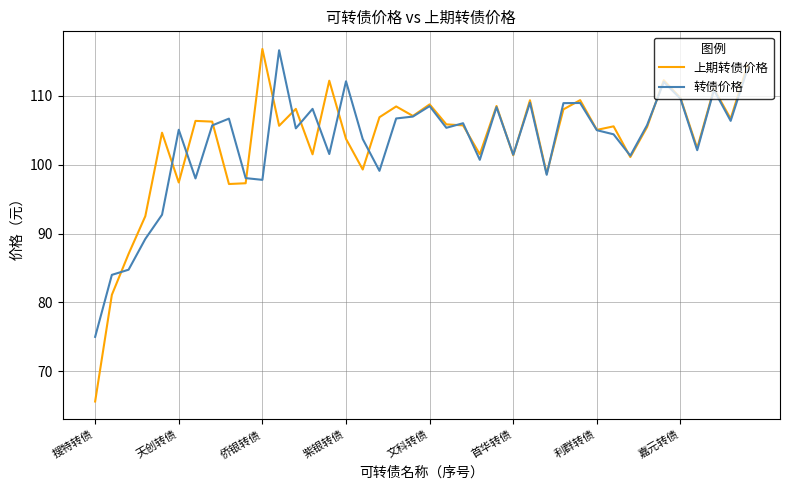

What is the maximum value for 转债价格?

116.6